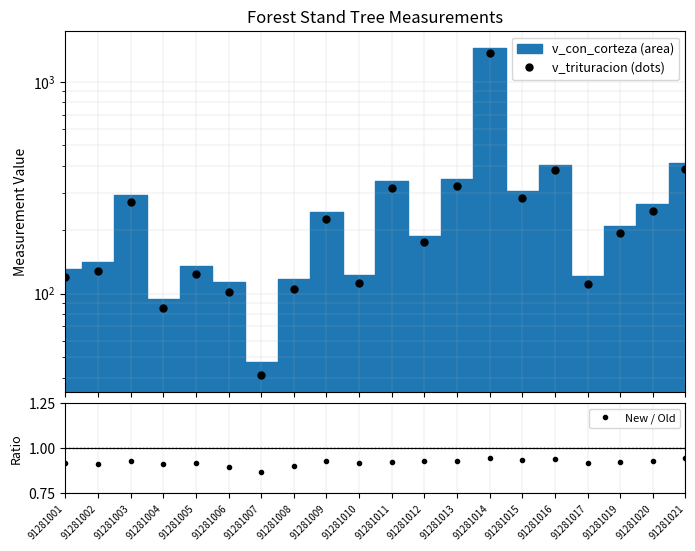

What is the average value of the New / Old series?

0.9